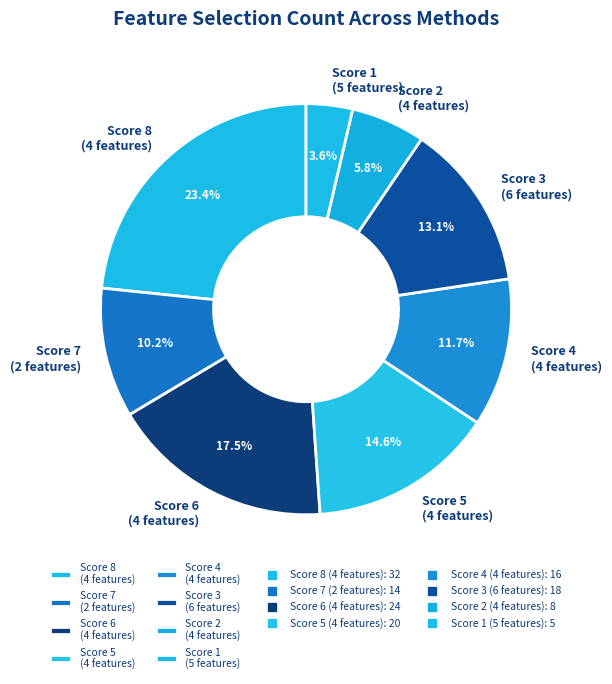

Does any single category account for the majority?

No